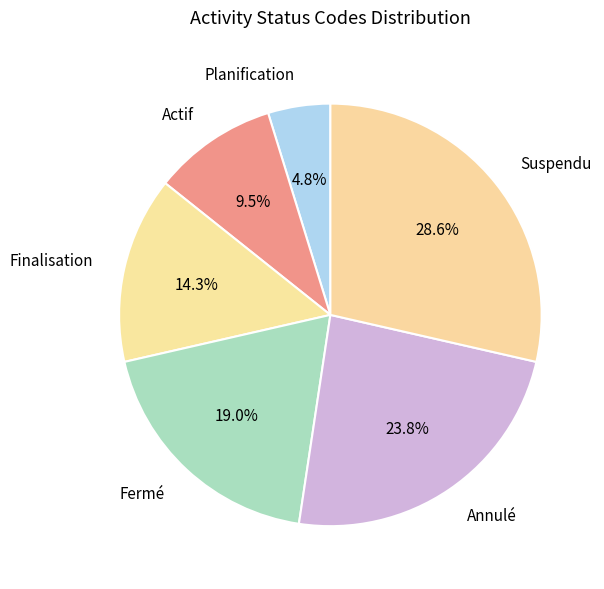

Which category has the smallest portion of the pie?

Planification